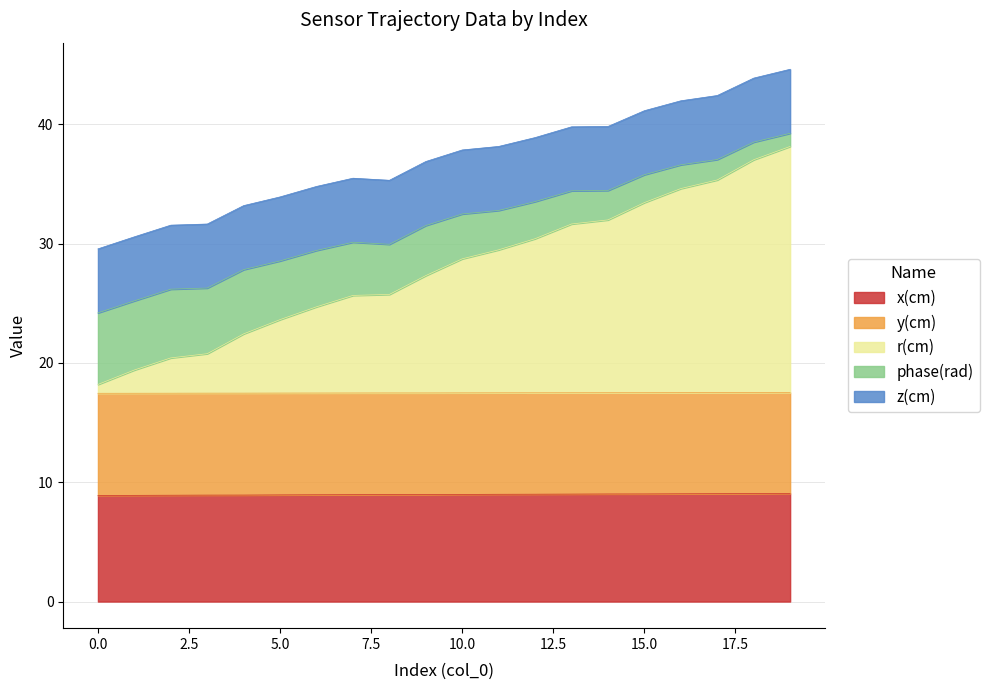

Is it true that y(cm) equals 6.6 at 8?

False